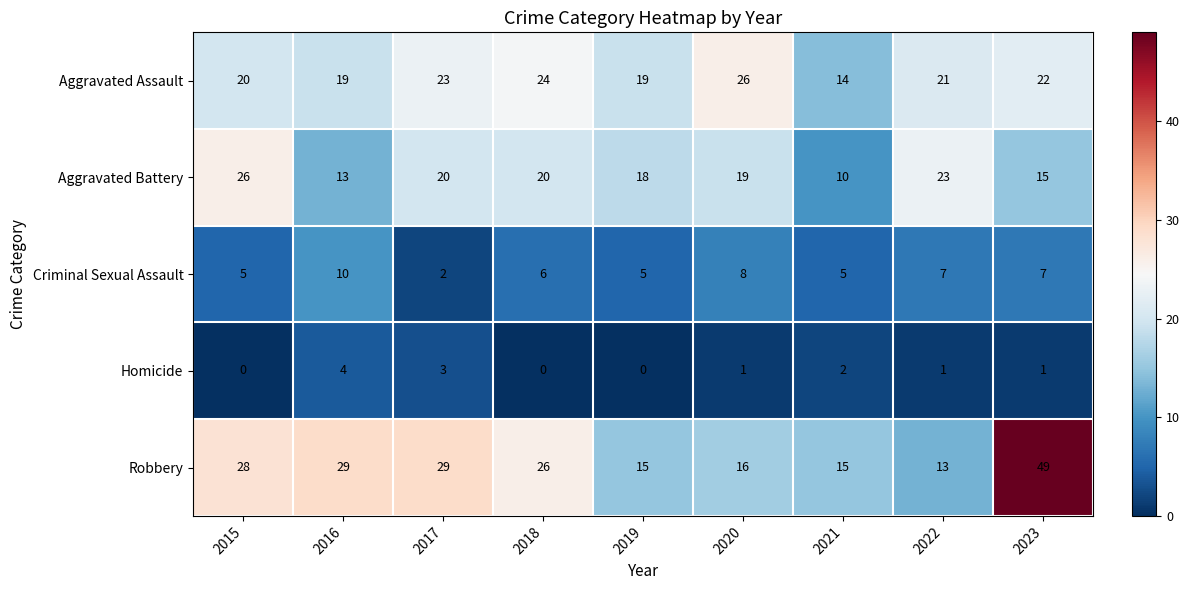

What is the sum of all Criminal Sexual Assault values?

55